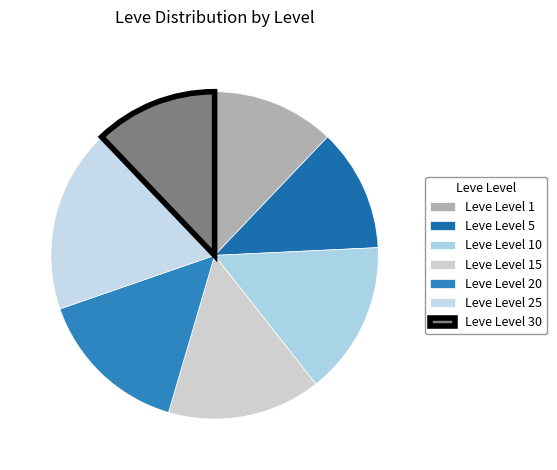

True or false: Leve Level 25 accounts for 5% of the total.

False